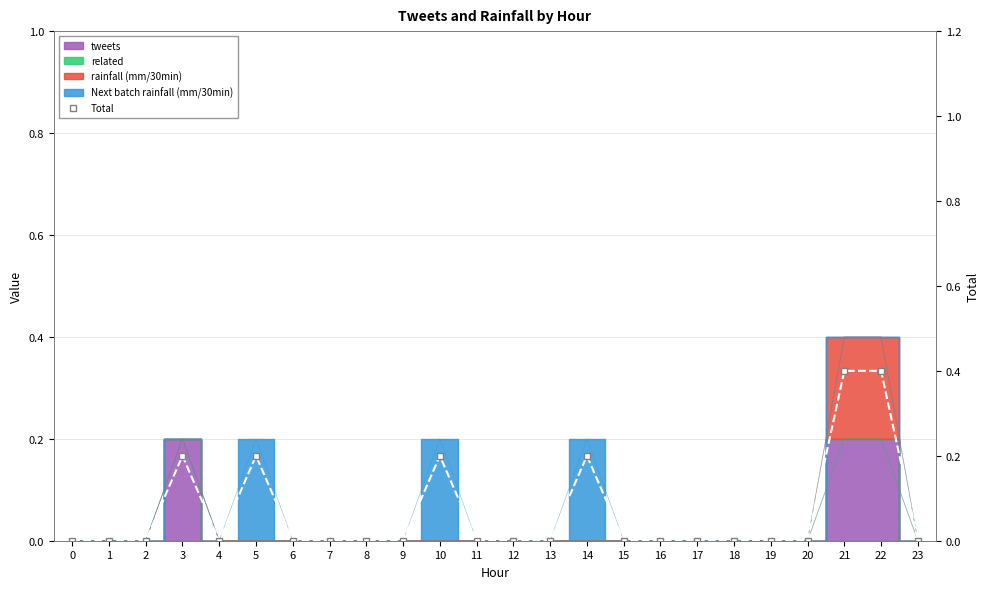

Count the number of values greater than 0.

6